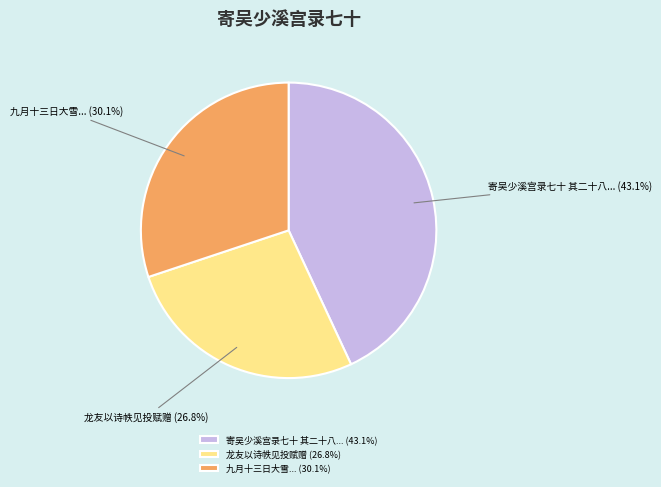

Does any single category account for the majority?

No